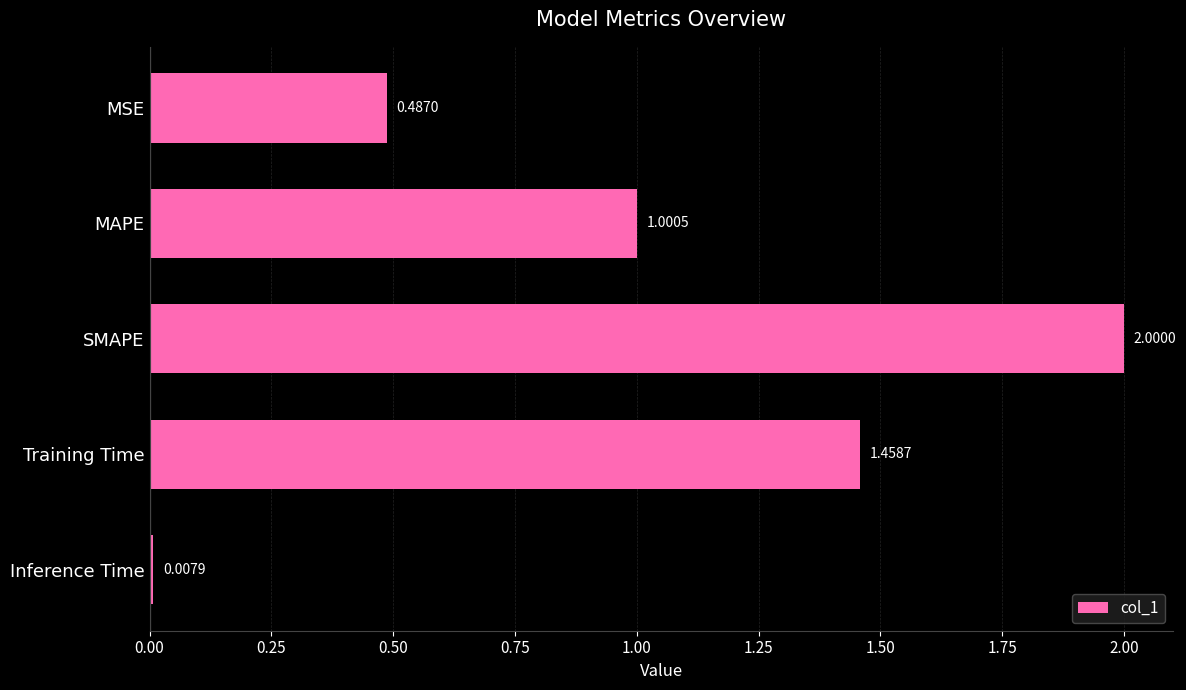

List the labels in order of value, largest first.

SMAPE, Training Time, MAPE, MSE, Inference Time